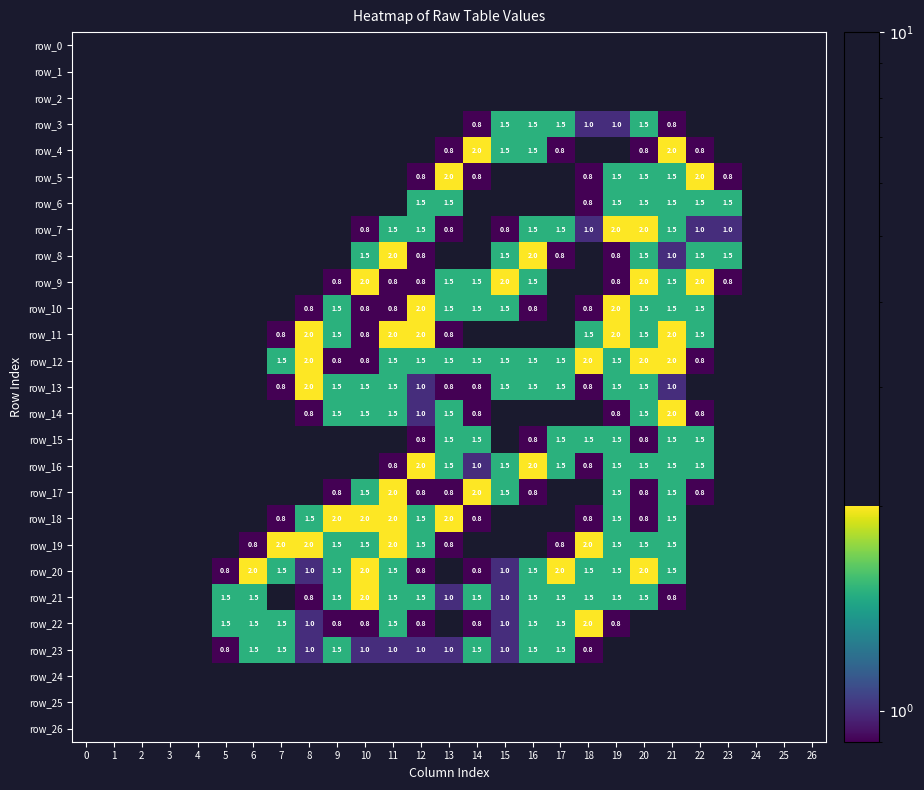

Which has a higher value, 9 or 6?

9